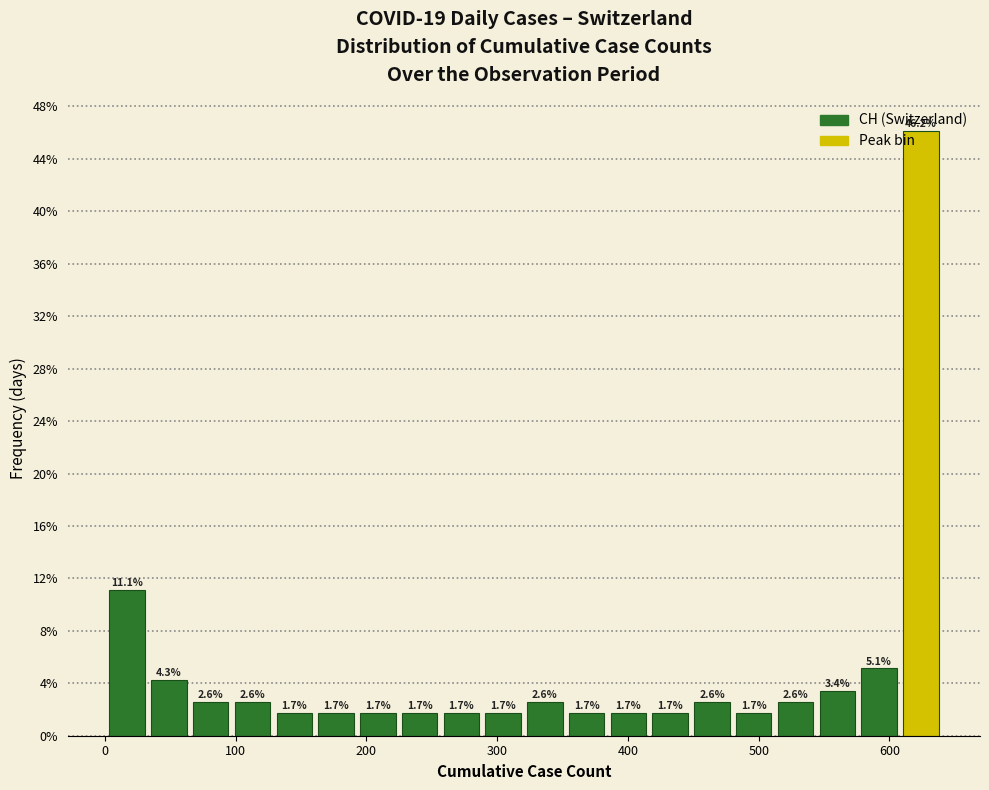

Read against the x-axis, roughly where is the centre of the tallest bar?

620